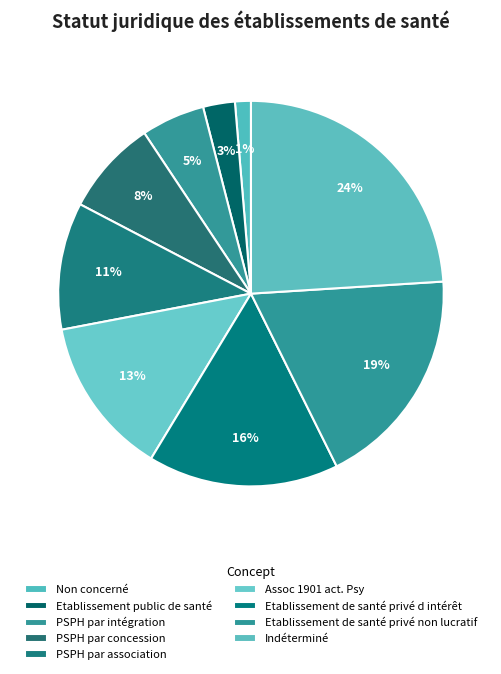

To the nearest percent, what is the difference between the largest and smallest slice percentages?

23%